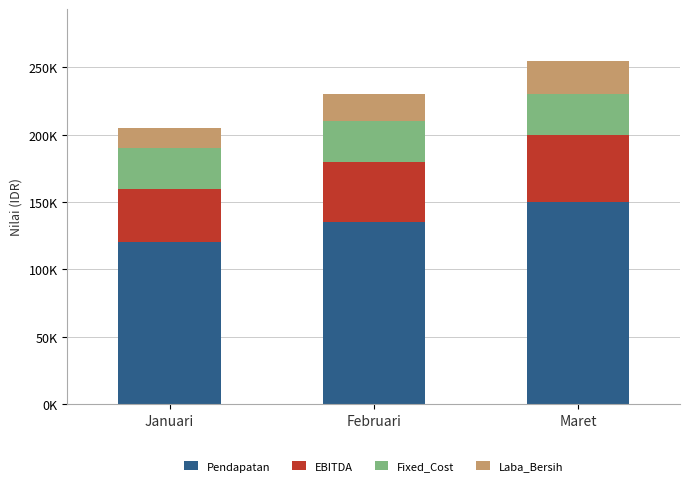

What is the sum of the Pendapatan values at Februari and Januari?

255000